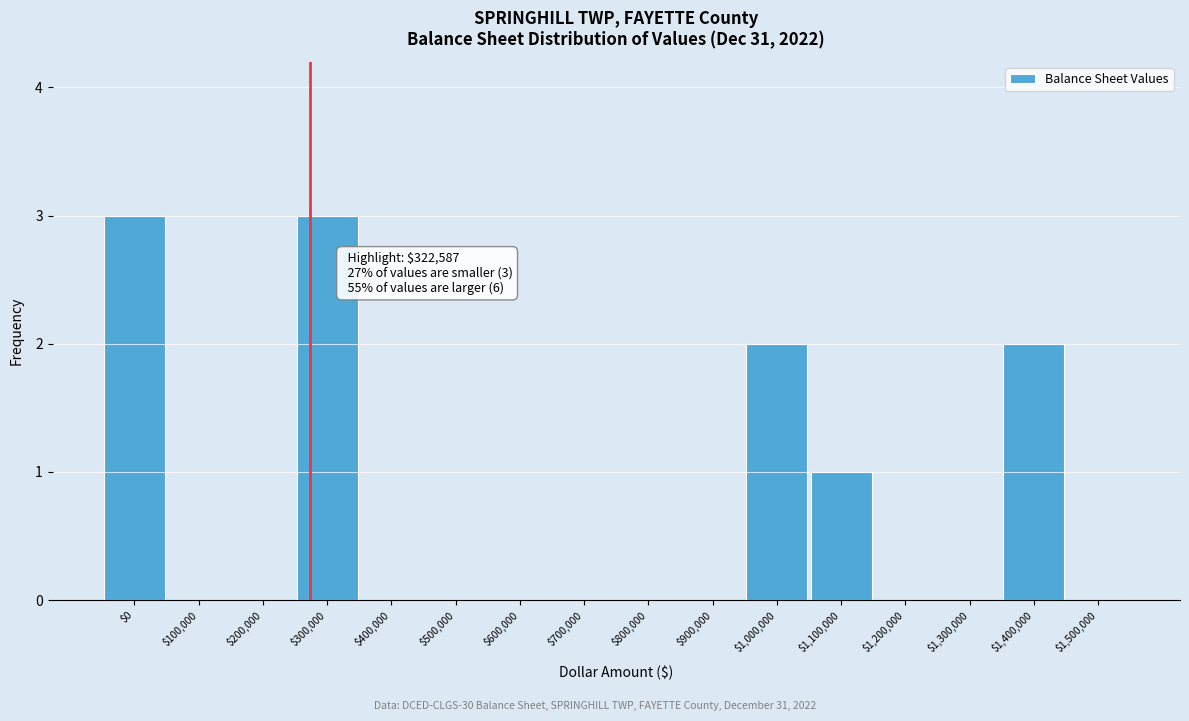

What is the sum of all values?

11